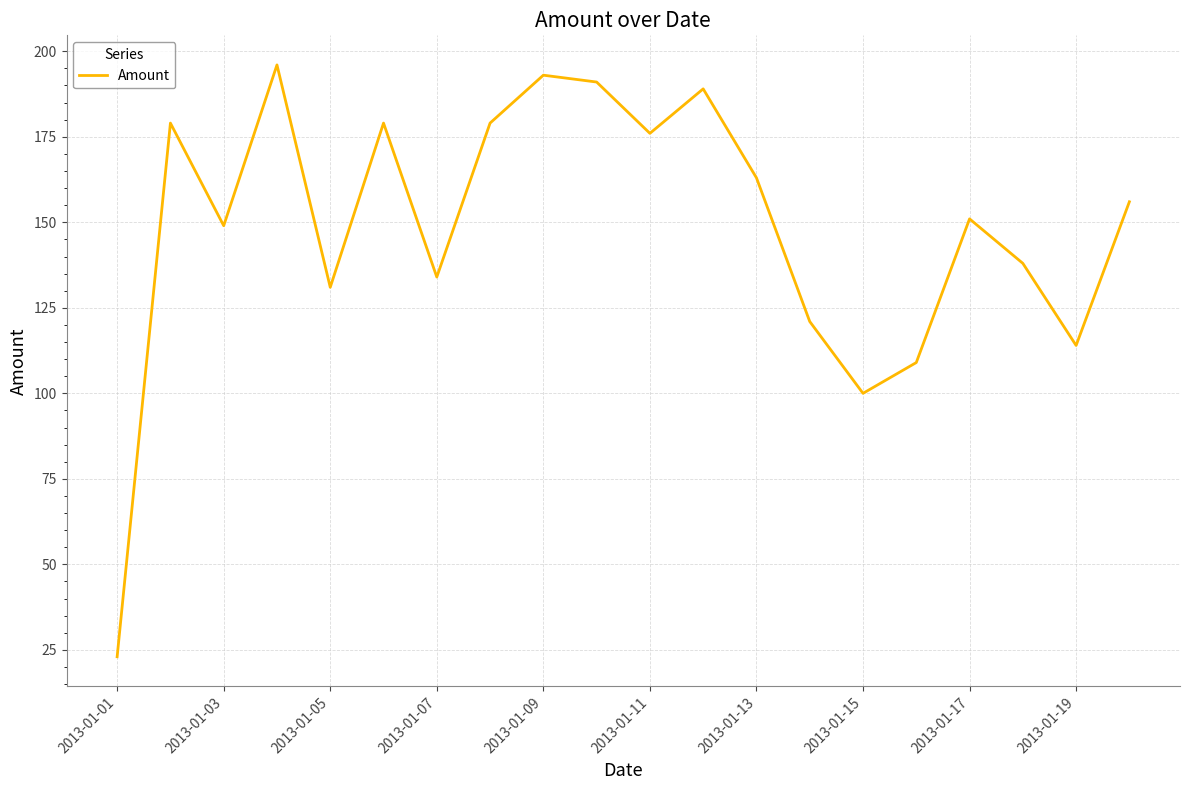

What is the maximum value shown in the chart?

196